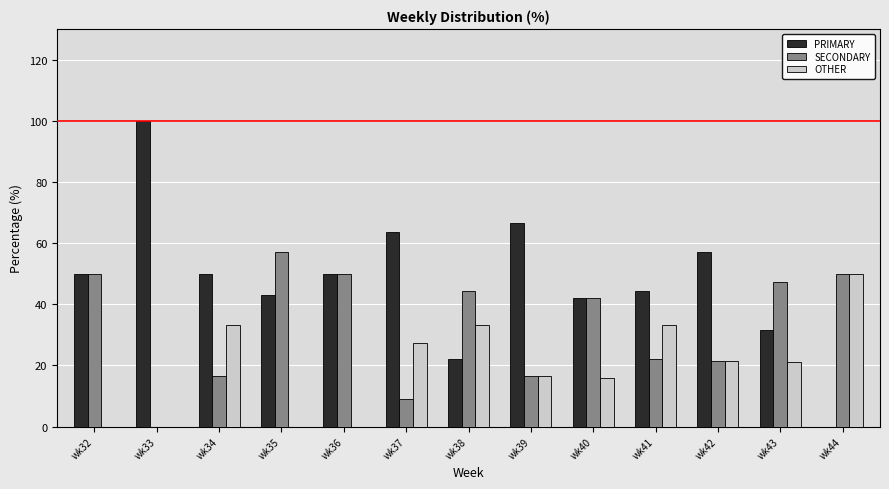

At which label does PRIMARY reach its peak?

wk33